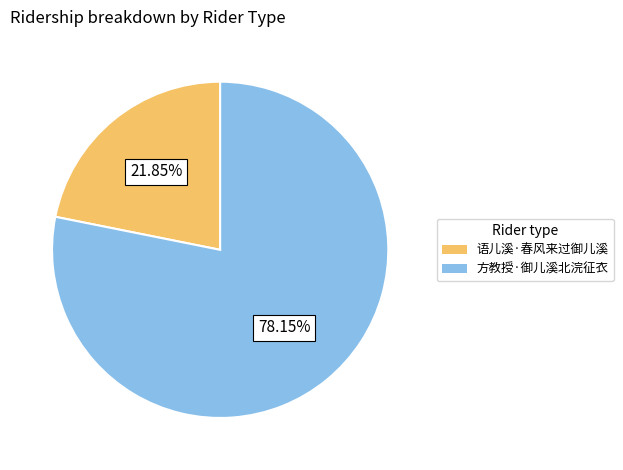

What percentage is the 方教授·御儿溪北浣征衣 slice, to the nearest percent?

78%